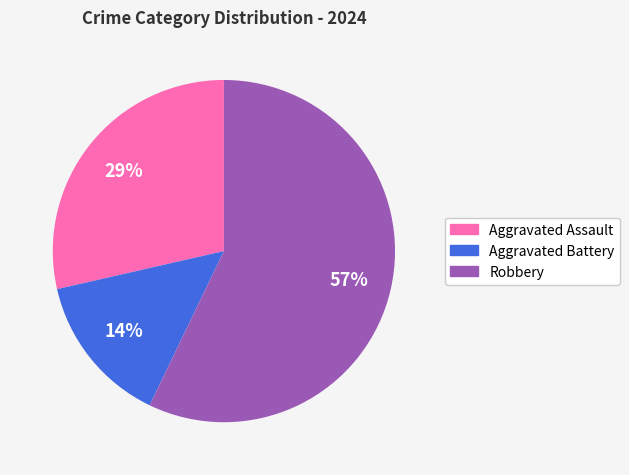

Which has a higher value, Aggravated Assault or Aggravated Battery?

Aggravated Assault